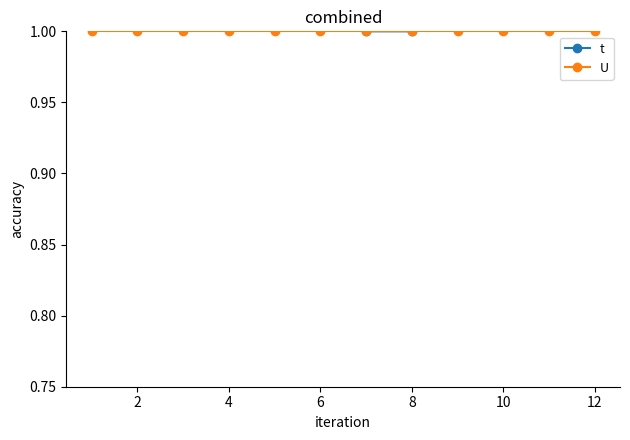

What is the average value of the U series?

1